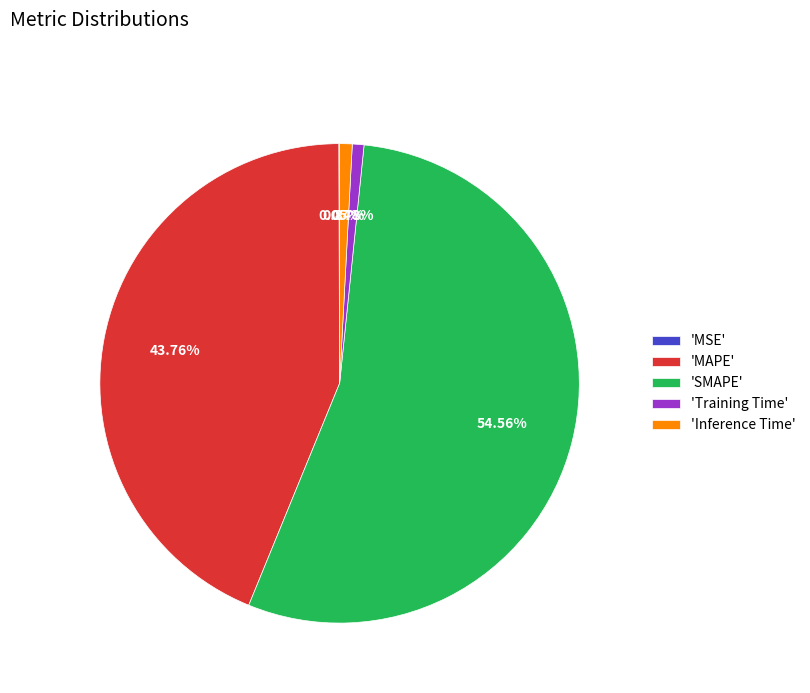

Which has a higher value, 'Training Time' or 'SMAPE'?

'SMAPE'